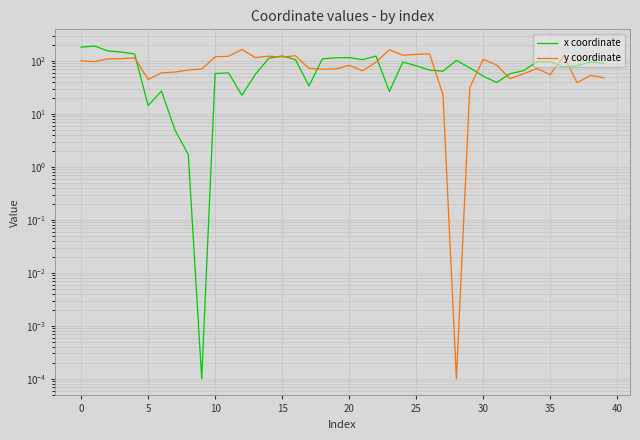

Is the value of y coordinate at 26 greater than the value of x coordinate at 28?

Yes